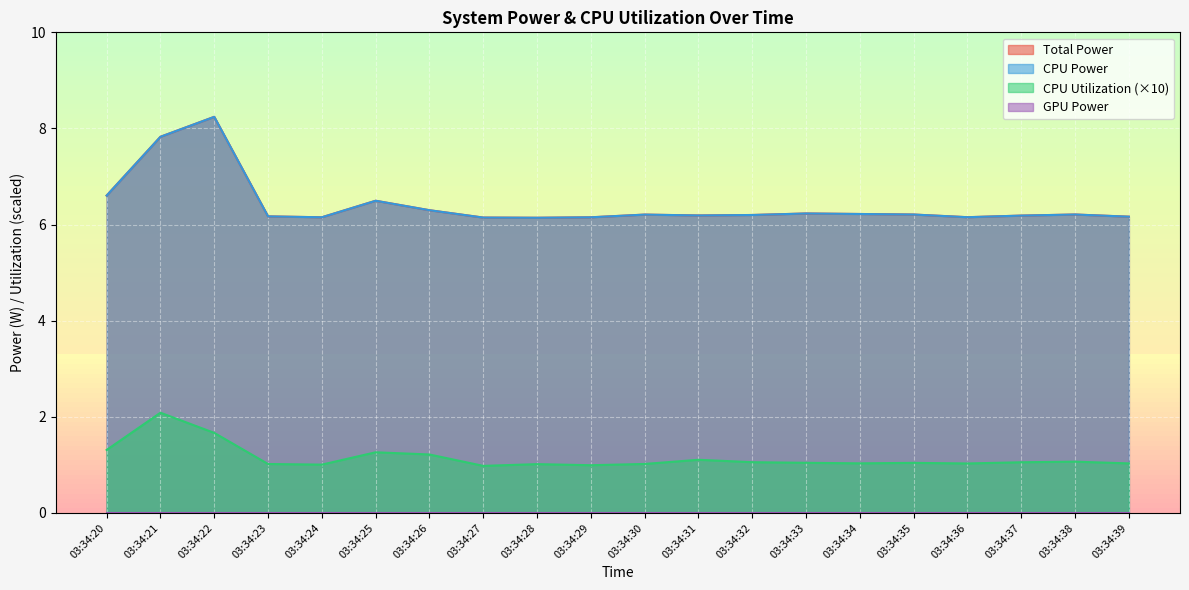

What is the spread (max minus min) of values at 03:34:36?

5.1